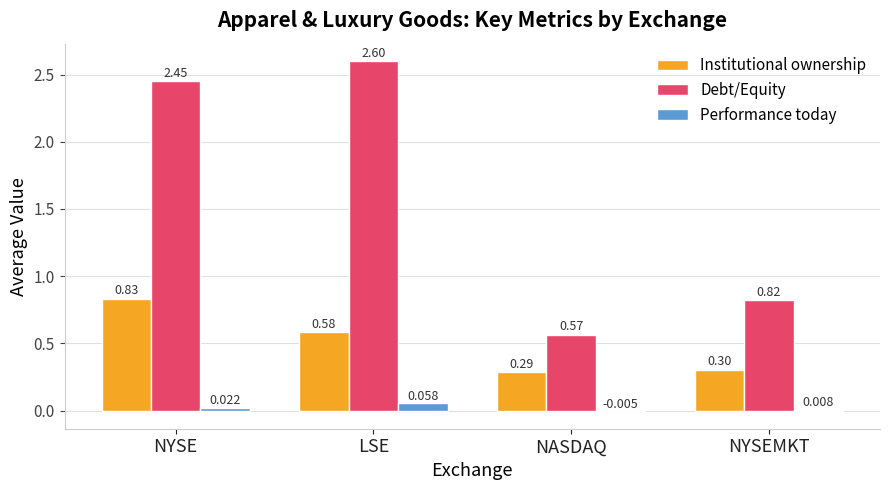

Which category has the highest value across all series?

LSE